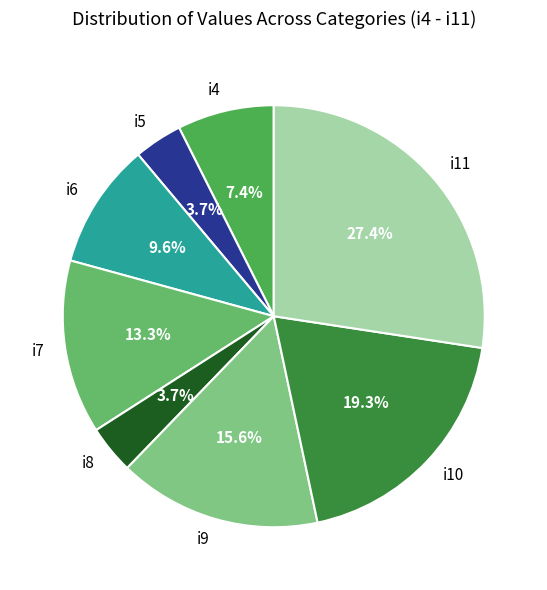

The i6 slice represents 10% of the pie. True or false?

True